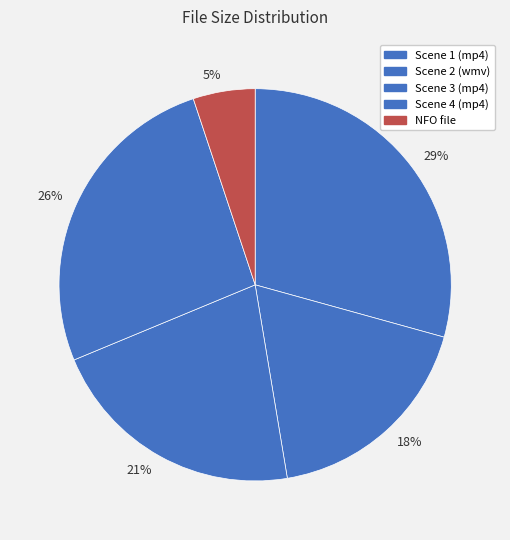

Rank the categories by value from highest to lowest.

29%, 26%, 21%, 18%, 5%